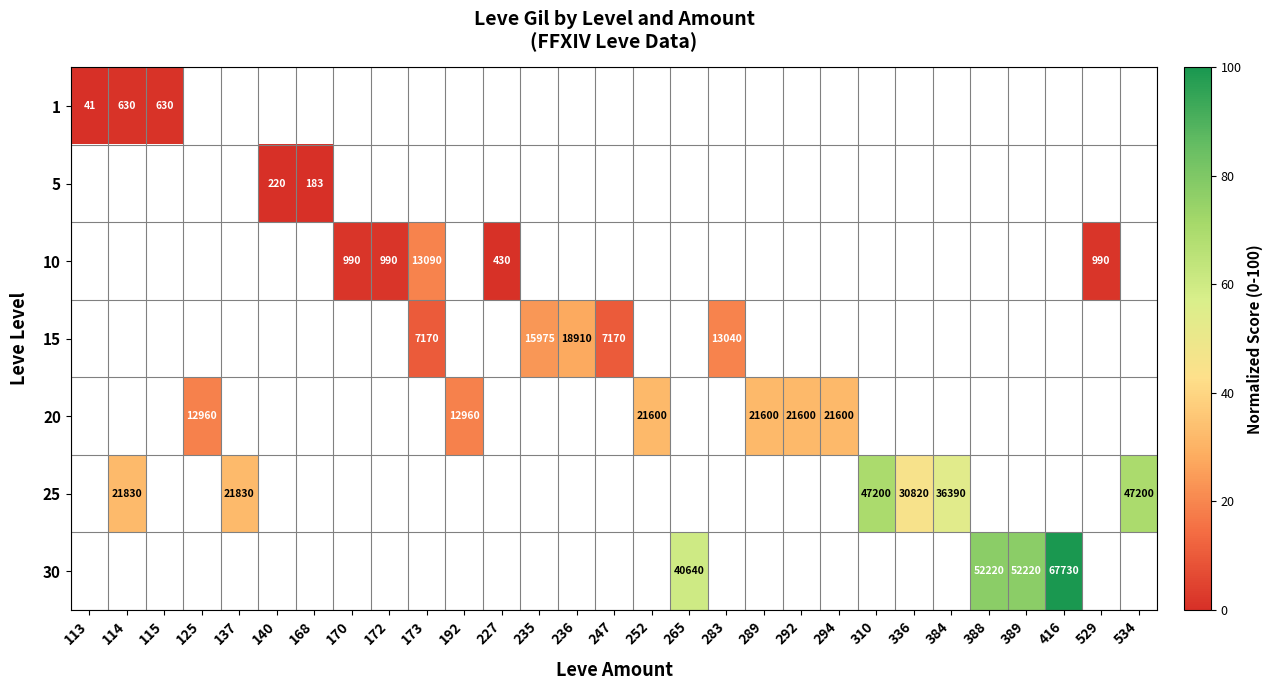

Is it true that 30 equals 114512 at 416?

False